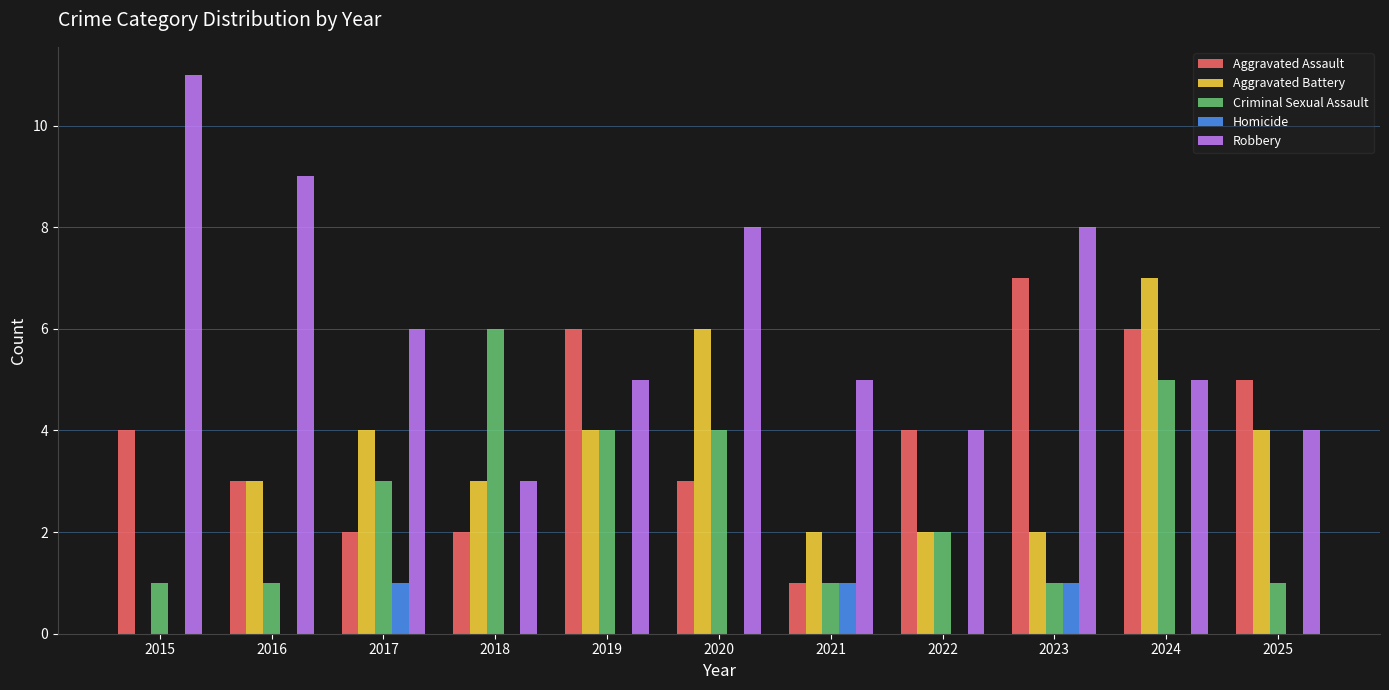

How many groups of bars are there?

11